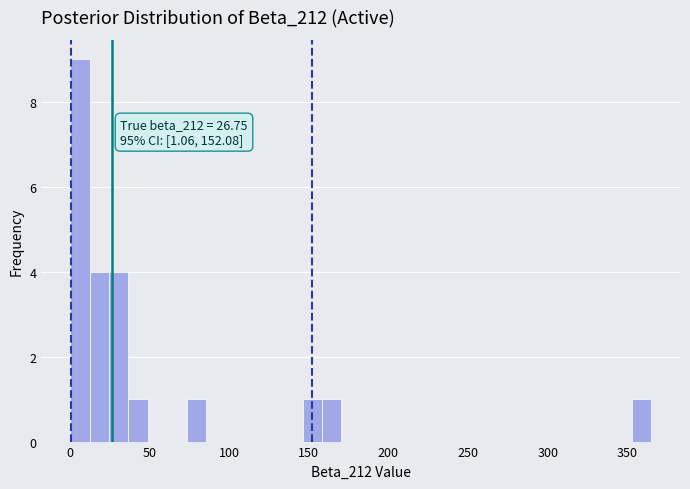

Read against the x-axis, roughly where is the centre of the tallest bar?

5